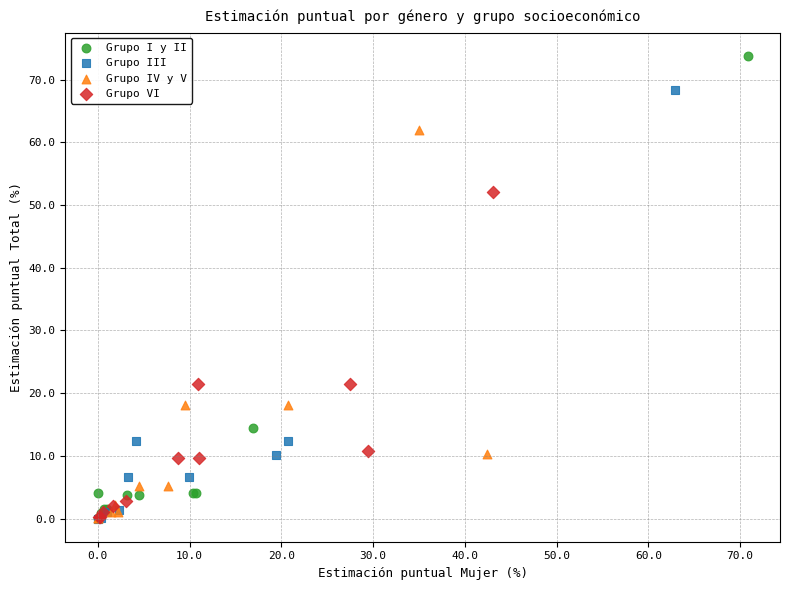

Which series has the largest Y range (max minus min)?

Grupo I y II